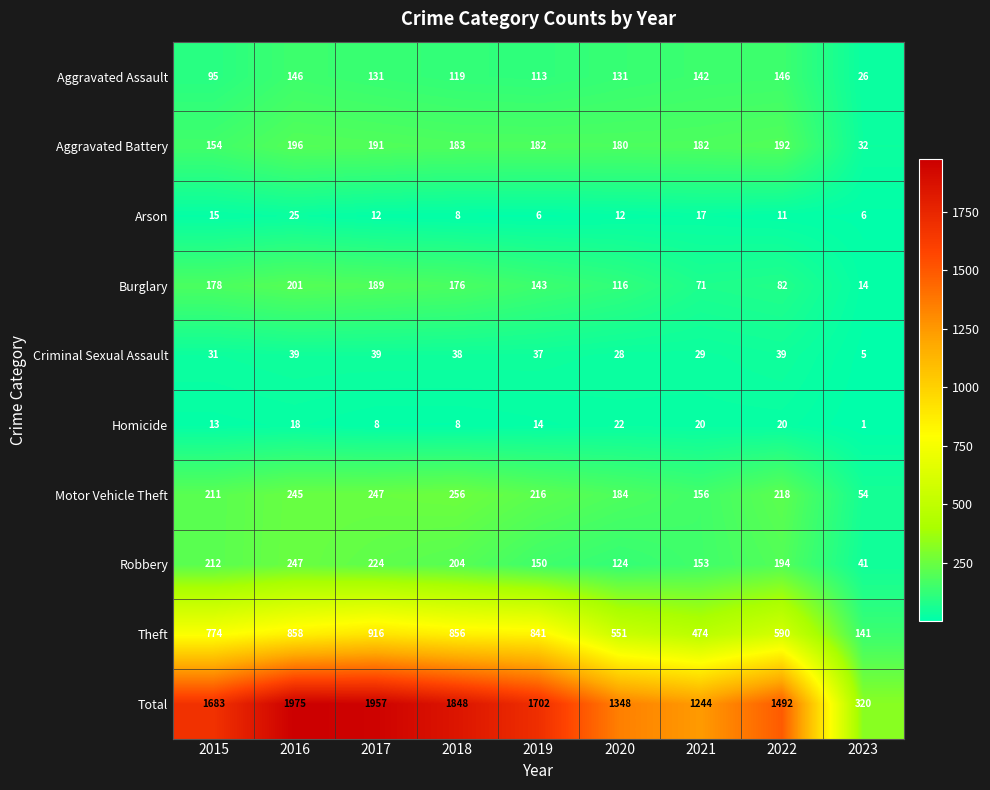

Between 2018 and 2023, which series saw the biggest shift?

Total